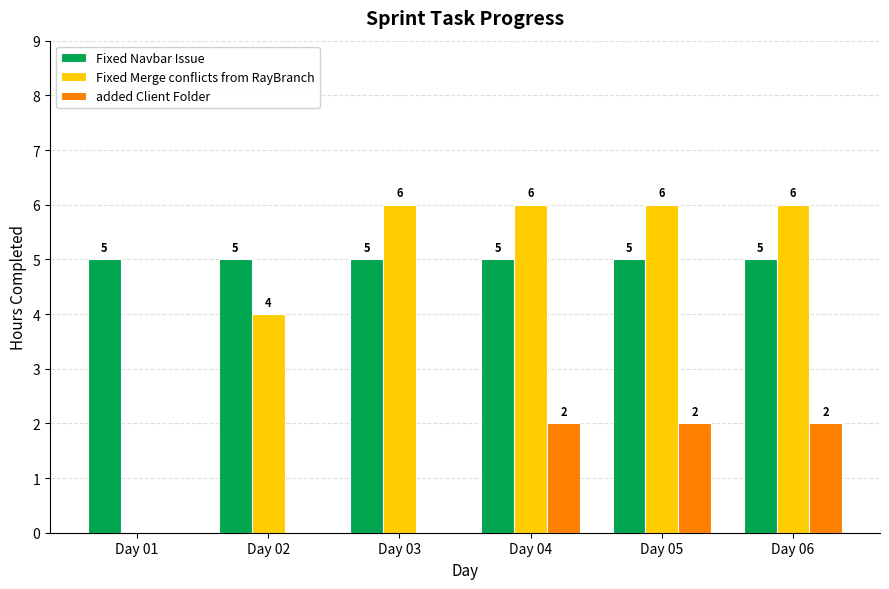

Is the value of Fixed Merge conflicts from RayBranch at Day 01 greater than the value of added Client Folder at Day 06?

No